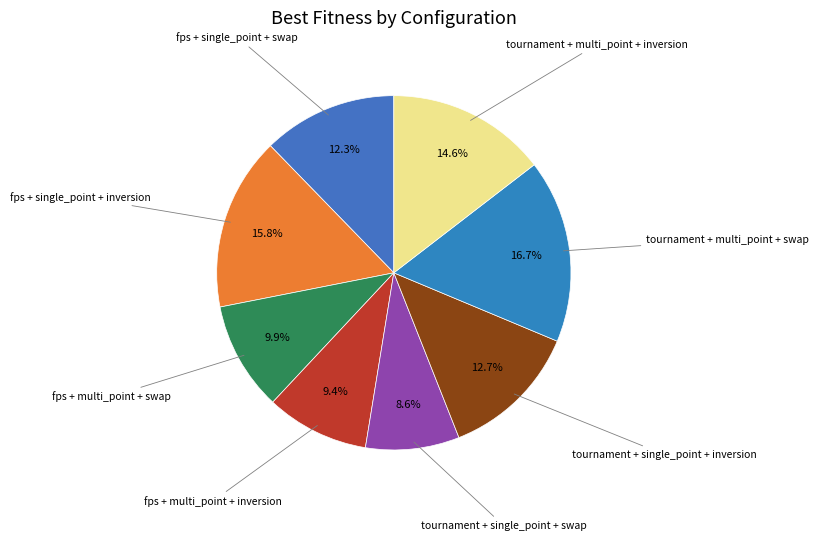

How many segments does this pie chart have?

8